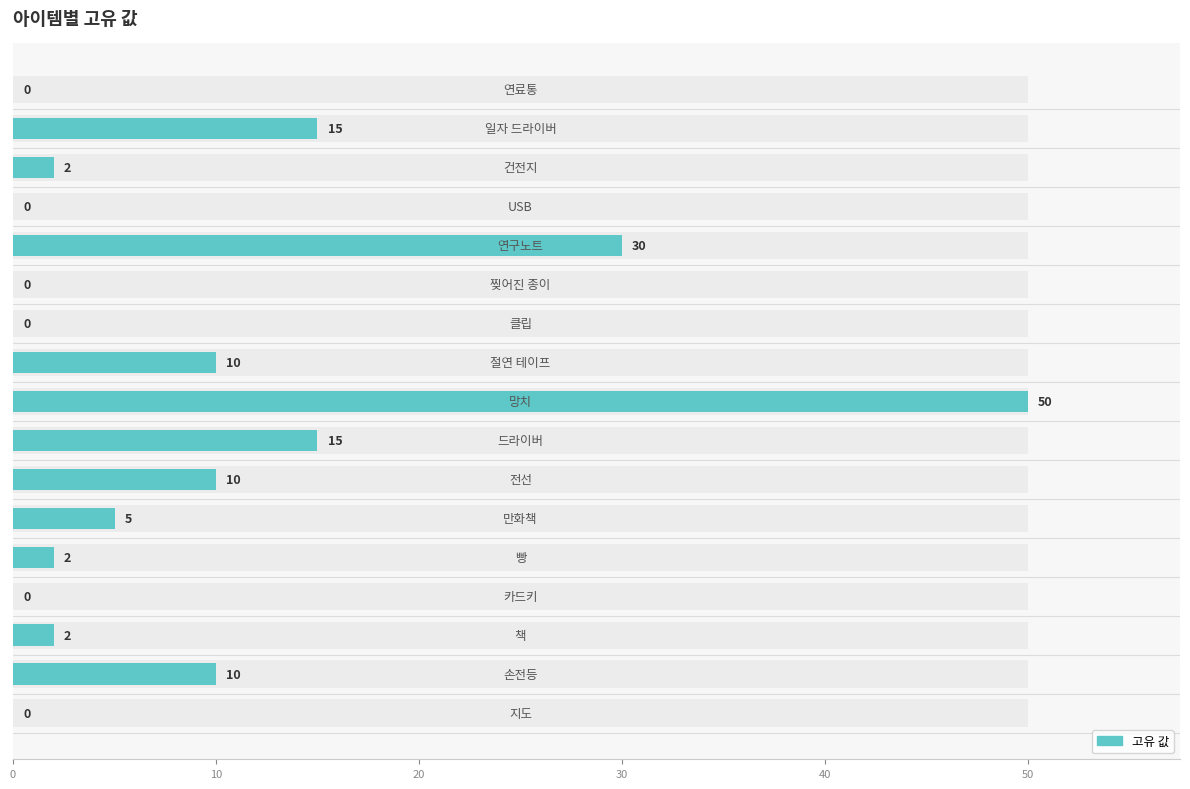

How many bars are there in total?

17